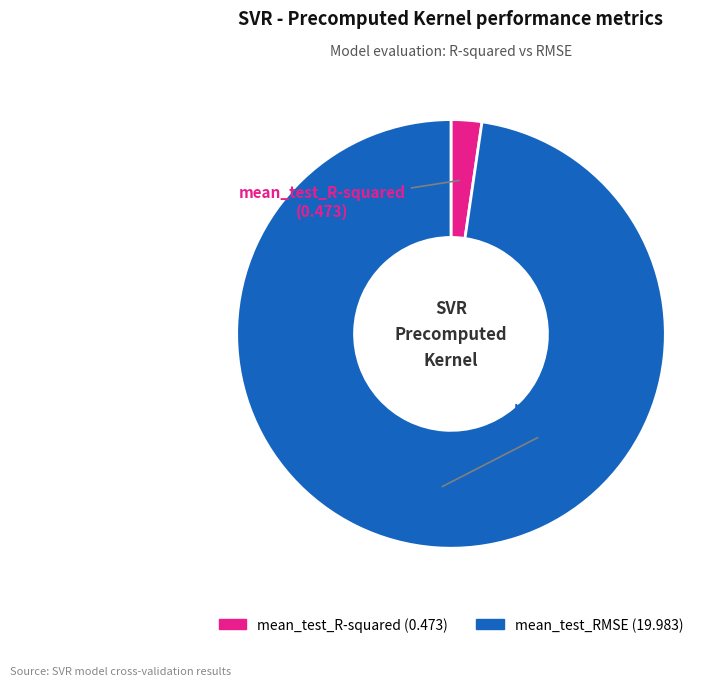

True or false: mean_test_RMSE accounts for 98% of the total.

True